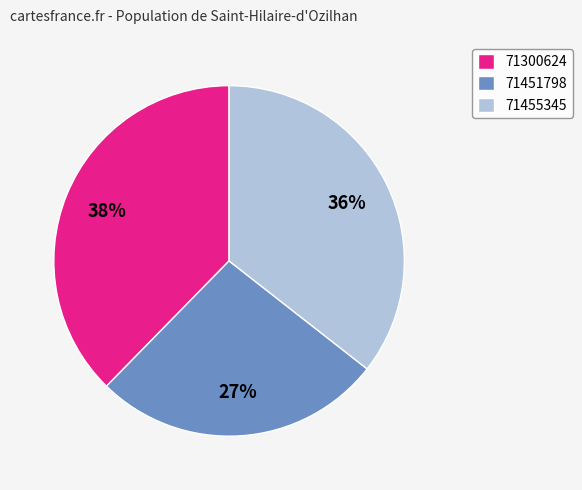

Which has a higher value, 71300624 or 71455345?

71300624